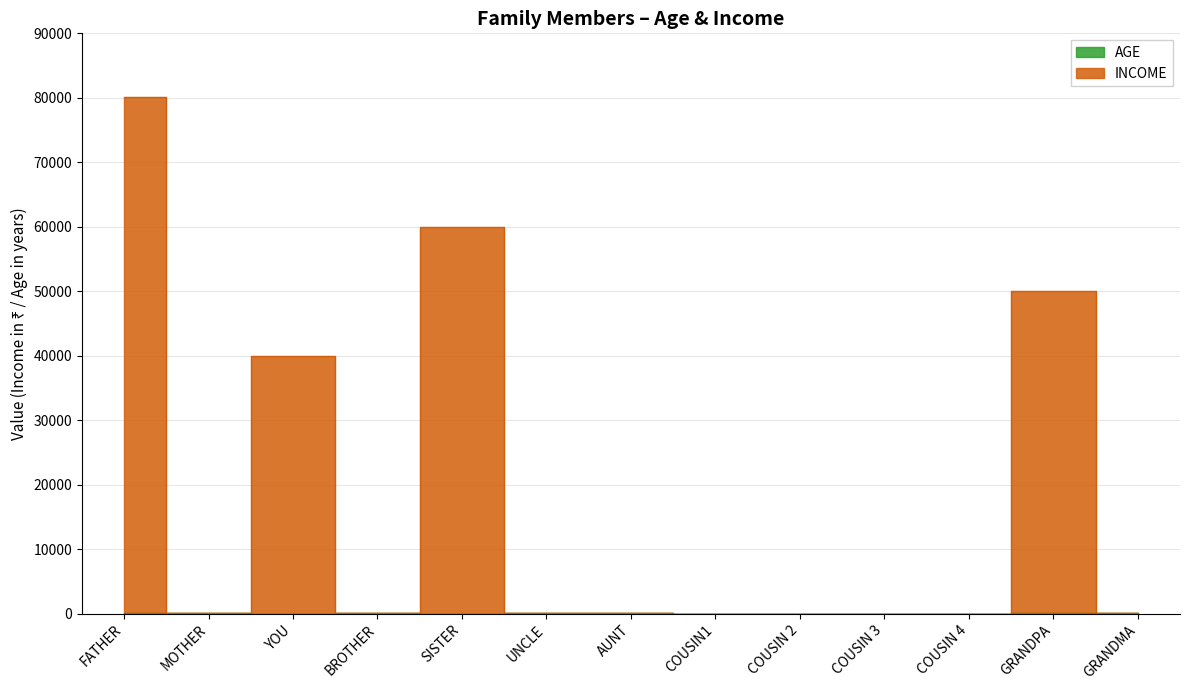

True or false: INCOME and AGE intersect in this chart.

False